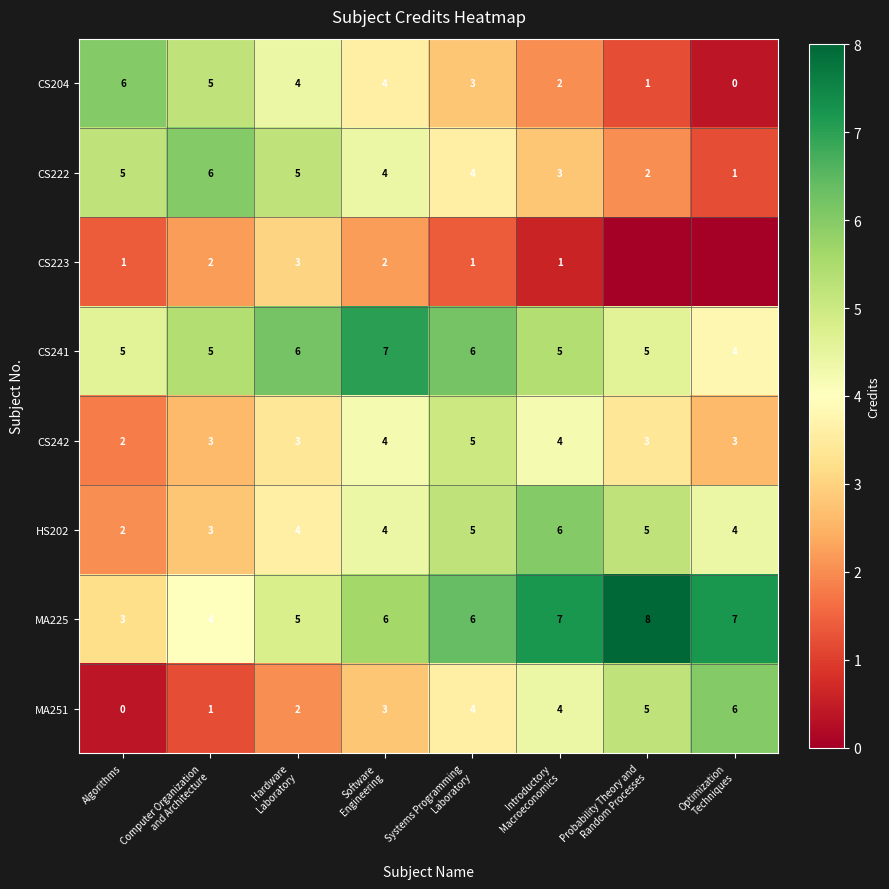

What is the spread (max minus min) of values at Algorithms?

6